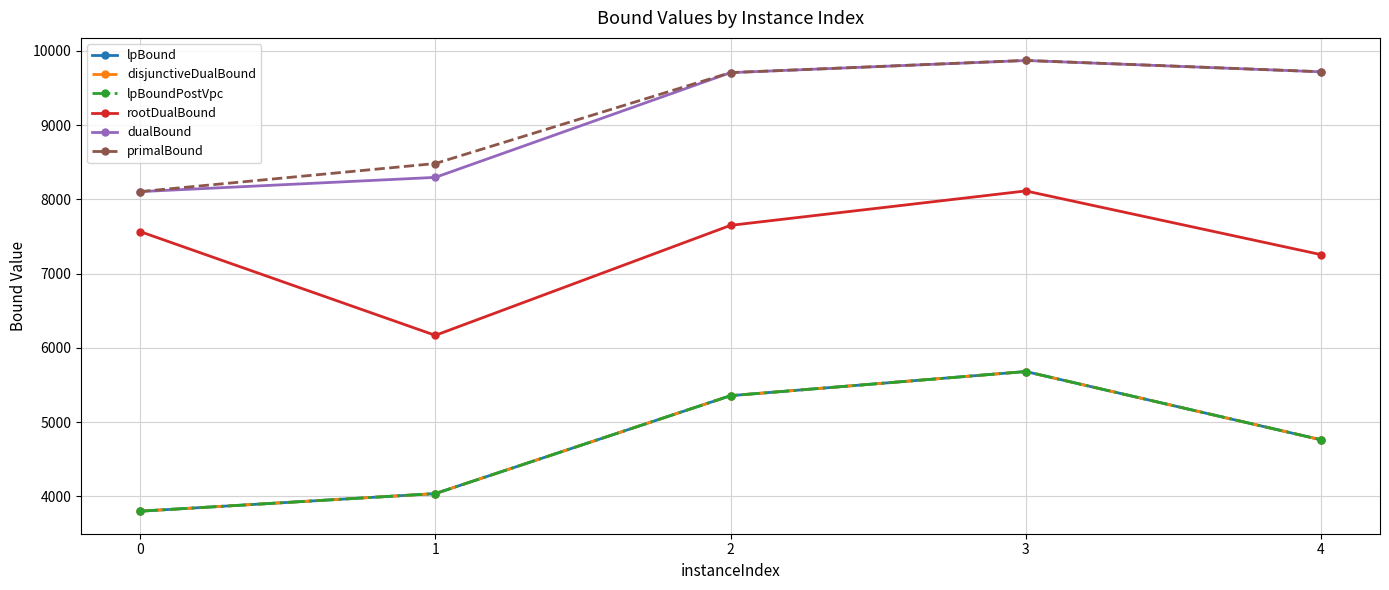

Where does the lpBound series first go above 4763?

2